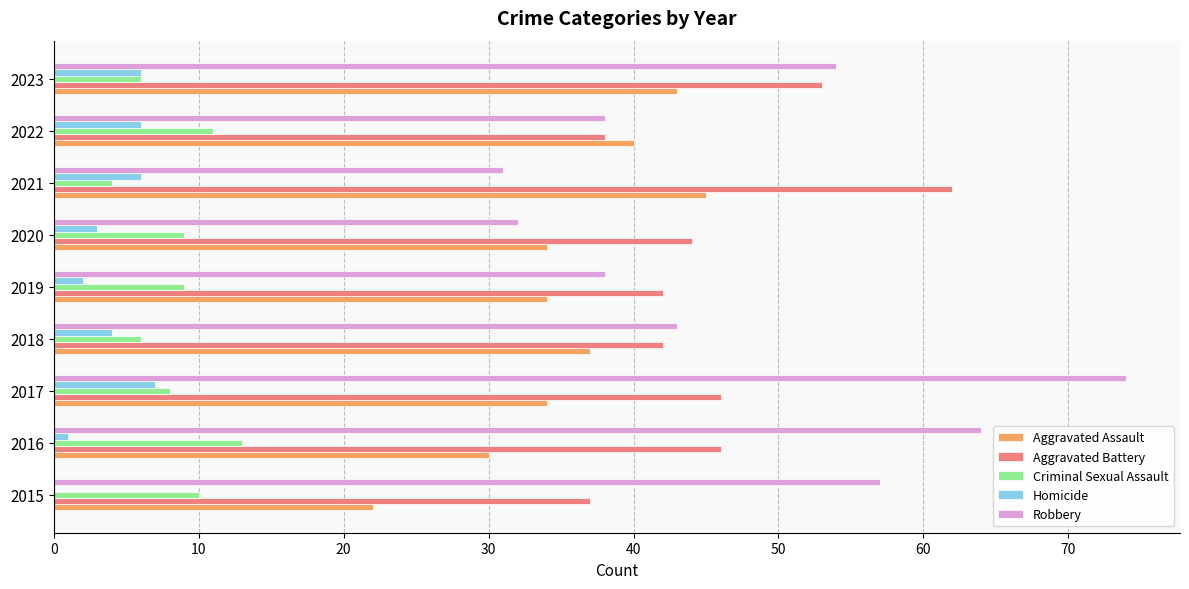

Where is Robbery nearest to the value 52?

2023